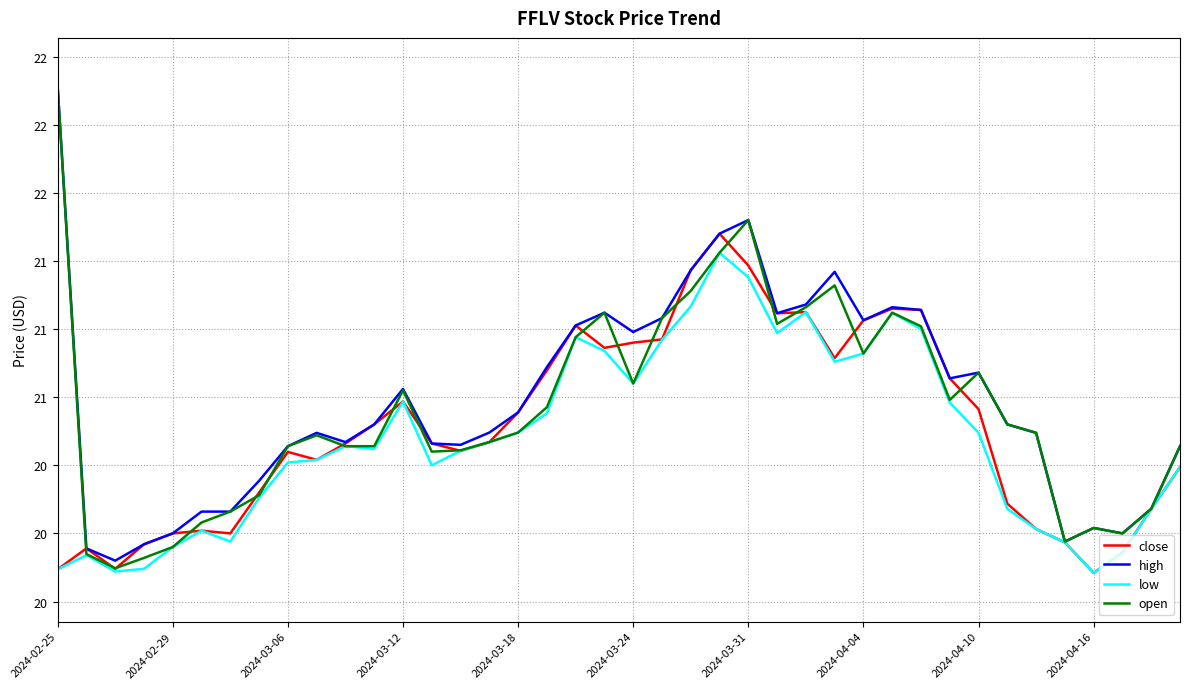

Is this an area chart (filled region under the line)?

No